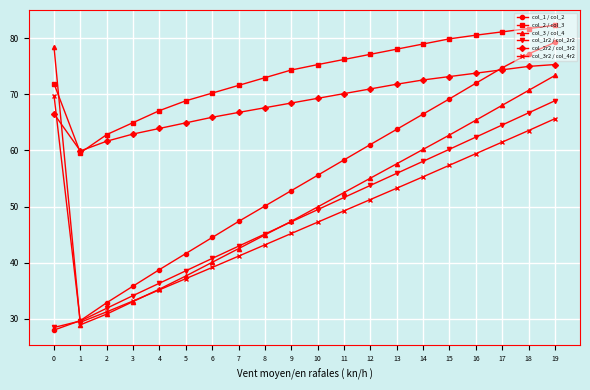

List the labels in order of col_1r2 / col_2r2 value, largest first.

19, 18, 17, 16, 15, 14, 13, 12, 11, 10, 9, 8, 7, 6, 5, 4, 3, 2, 1, 0